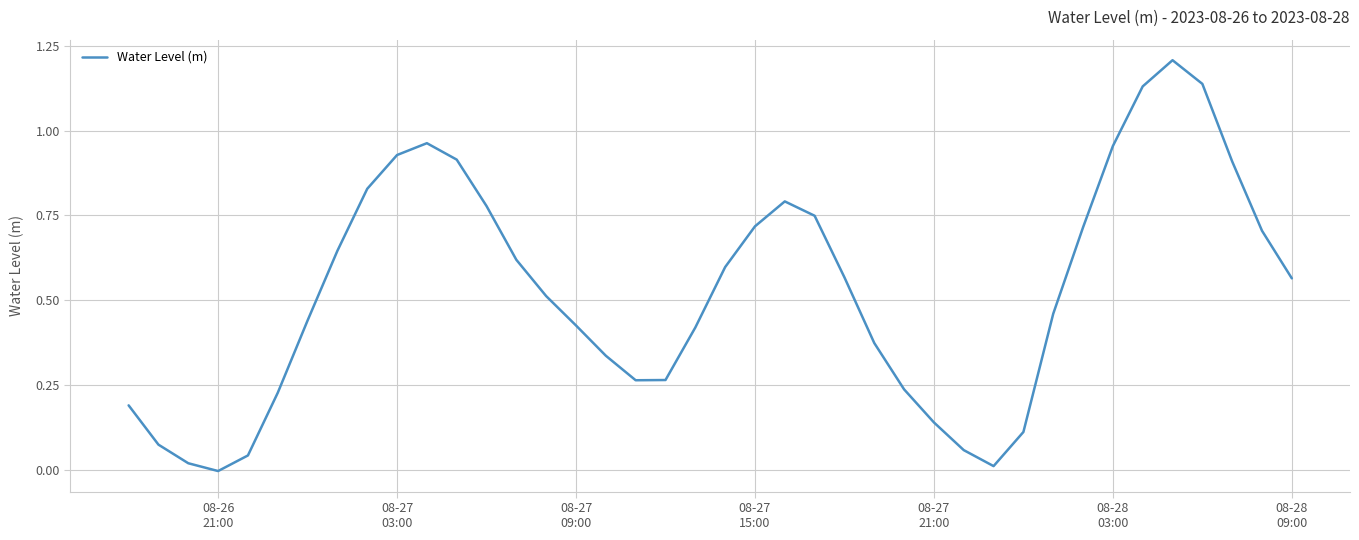

What is the maximum value shown in the chart?

1.2